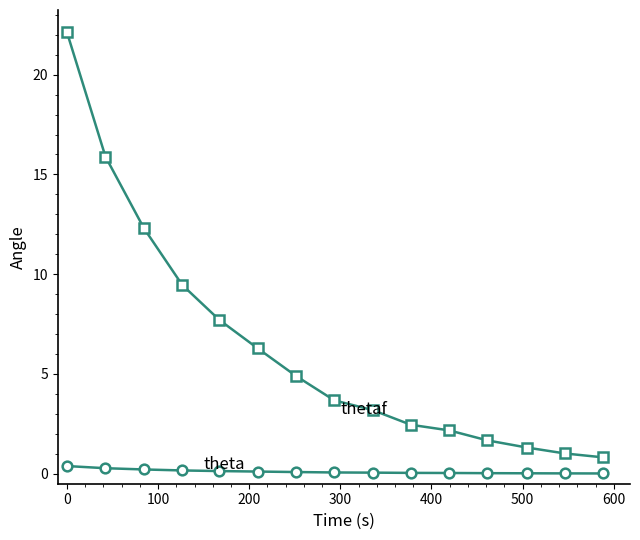

What is the maximum value shown in the chart?

22.1